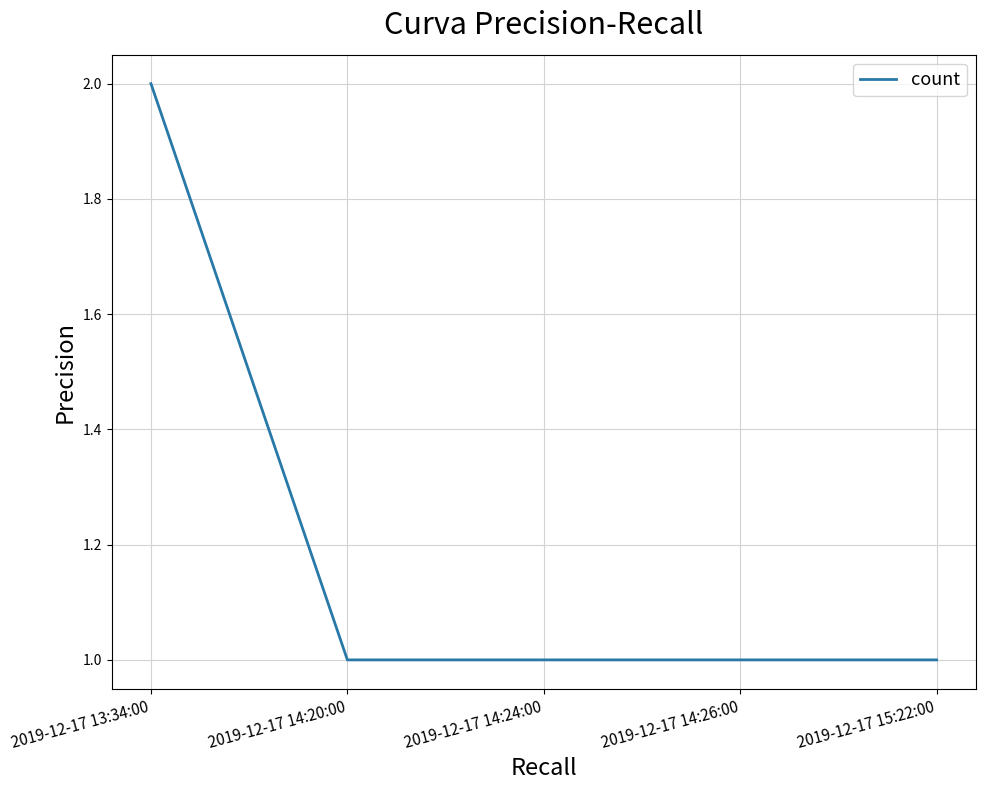

Reading left to right, extract all data points from this chart.

2	1	1	1	1